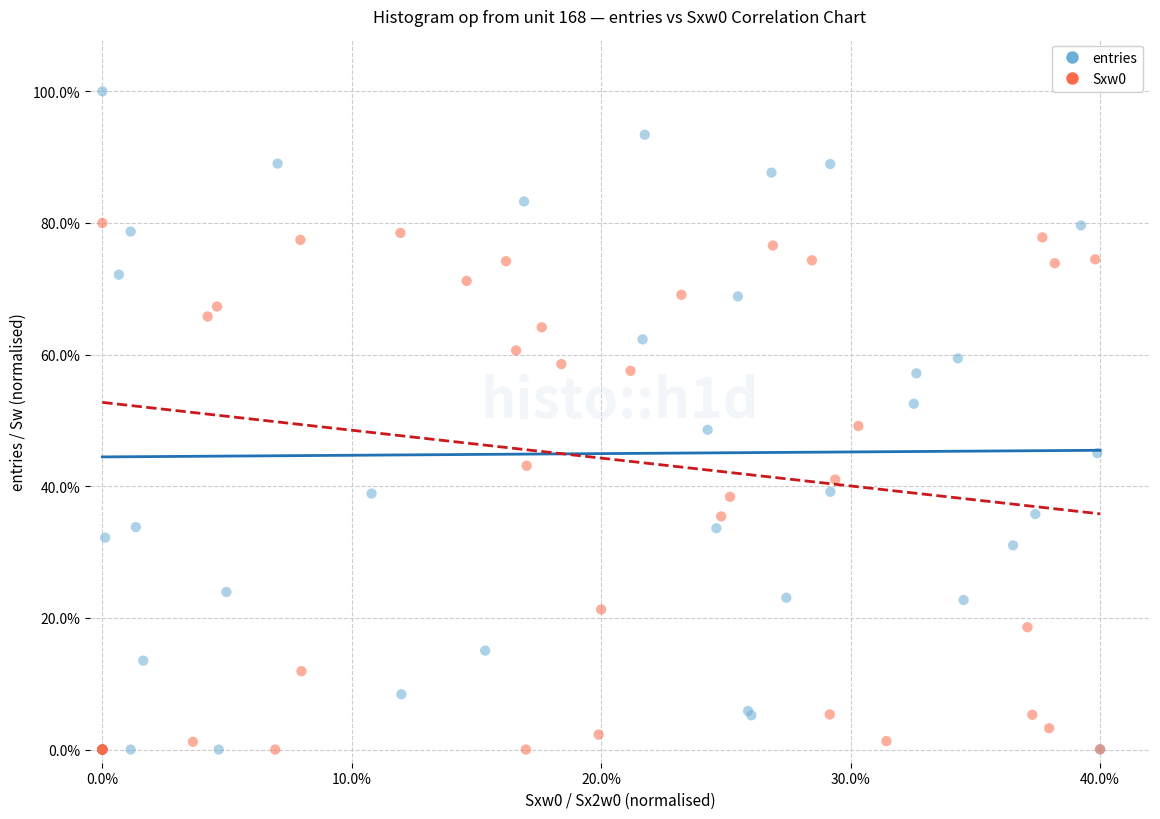

Which series contains the highest Y value?

entries